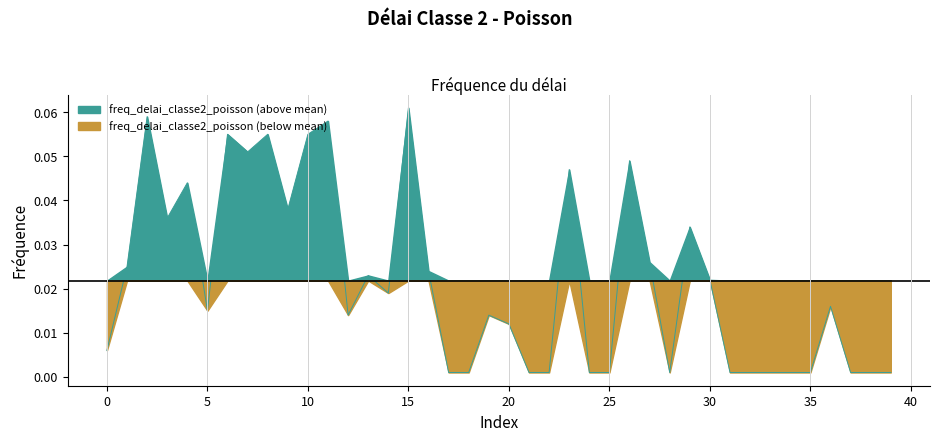

Is it true that the value at 33 is 0.0?

True